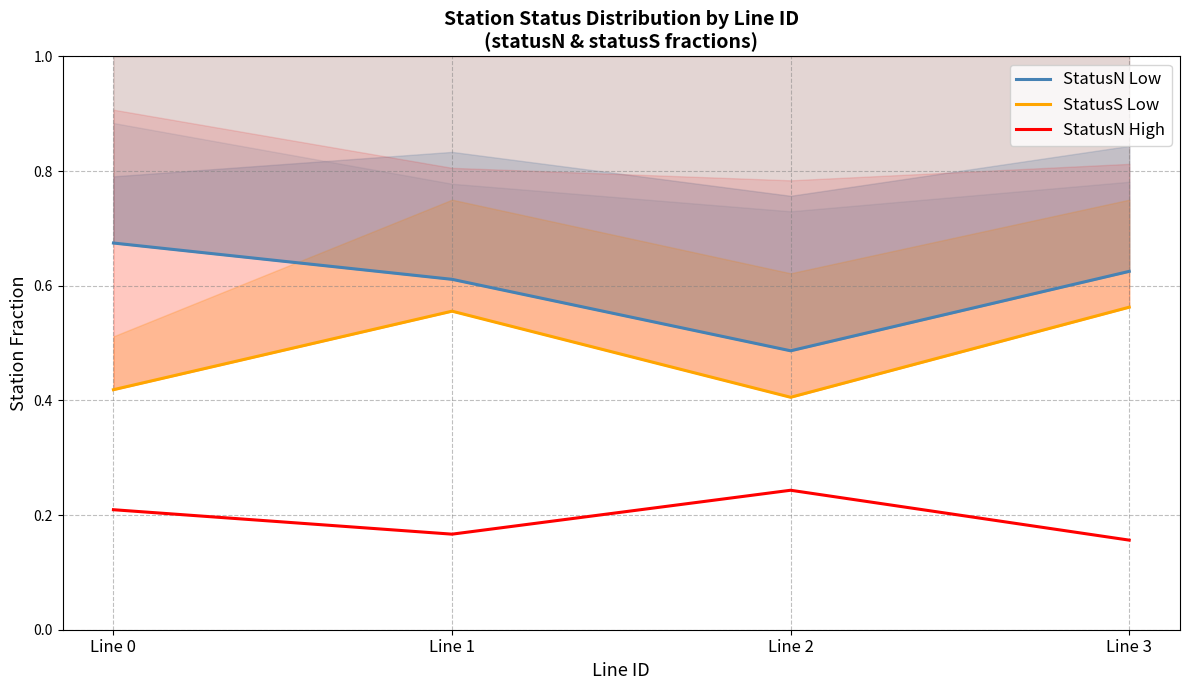

Reading left to right, extract all data points from this chart.

StatusN Low: 0.7	0.6	0.5	0.6
StatusS Low: 0.4	0.6	0.4	0.6
StatusN High: 0.2	0.2	0.2	0.2